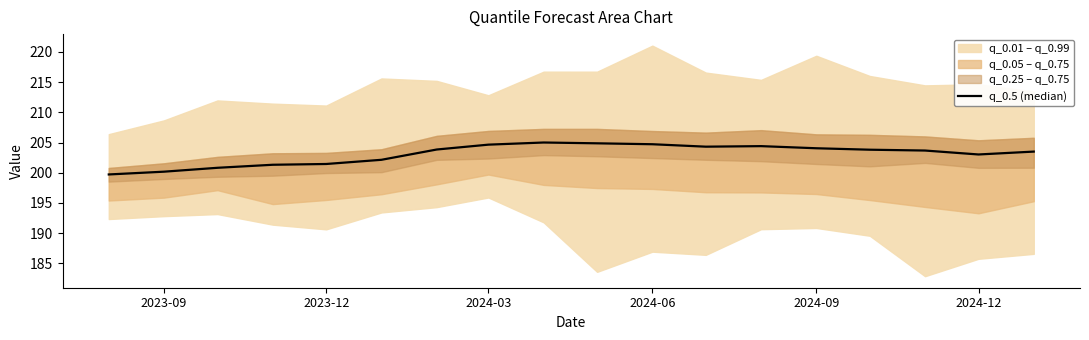

How many values exceed 203?

12